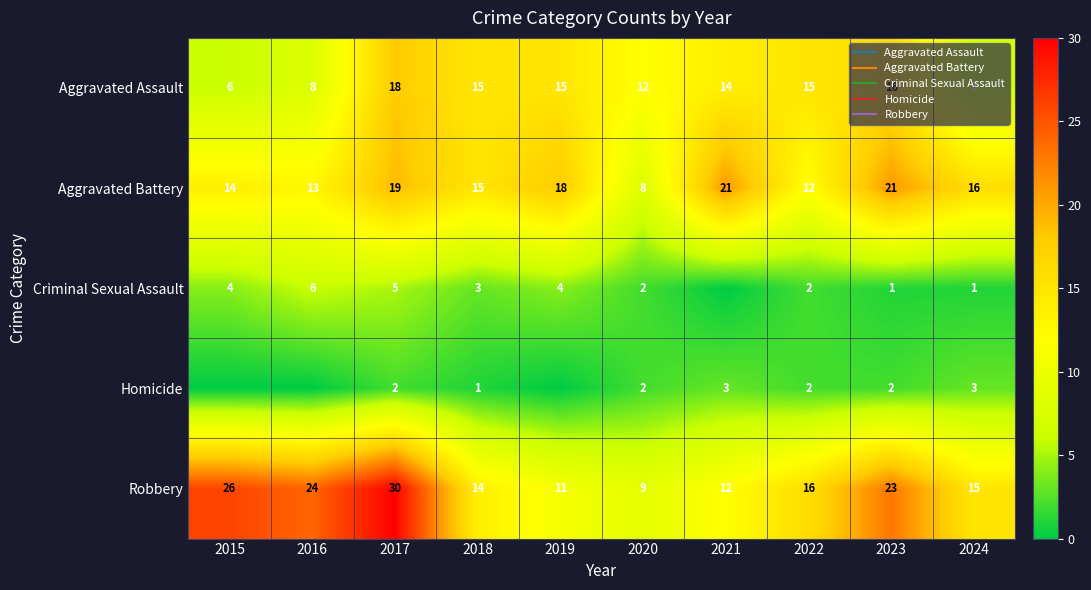

Between 2018 and 2017, which is larger?

2017